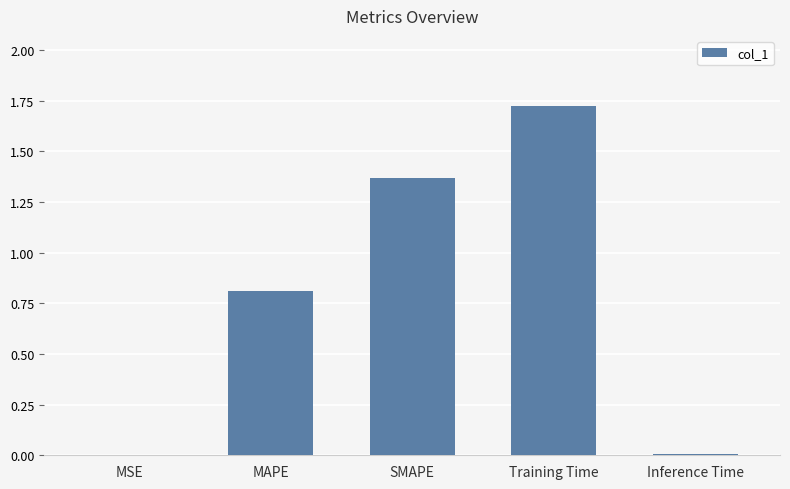

What is the sum of all values?

3.9